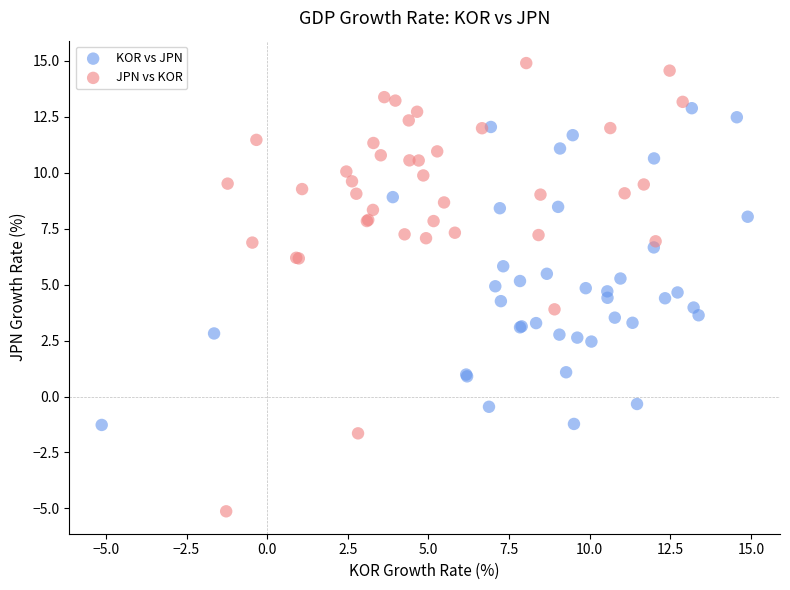

Which series reaches the minimum Y coordinate?

JPN vs KOR